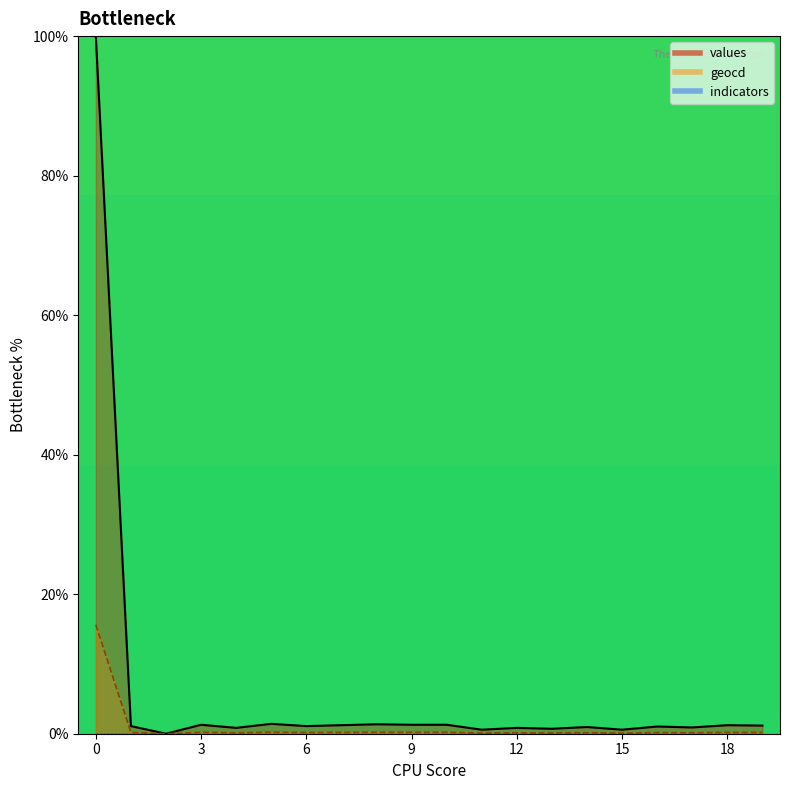

The geocd_line series shows 0.0 at 6. True or false?

True